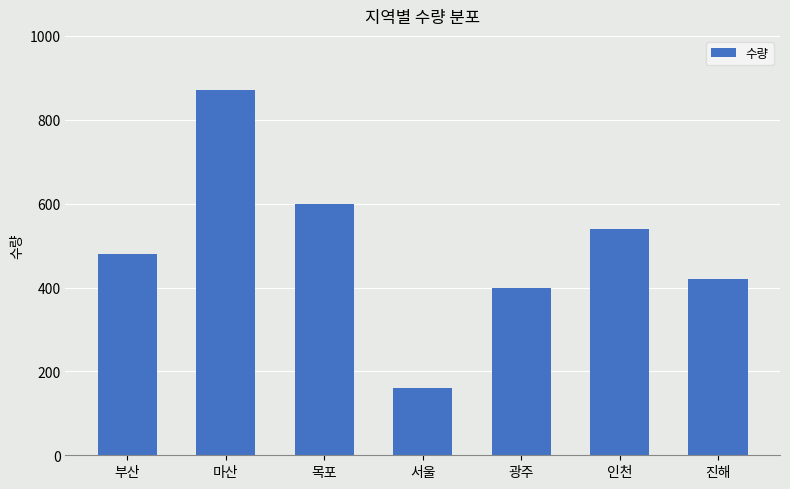

Which category has the highest value across all series?

마산